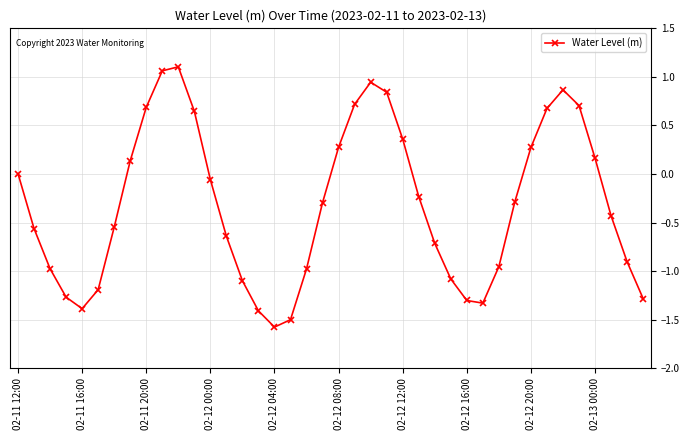

What is the average value?

-0.3